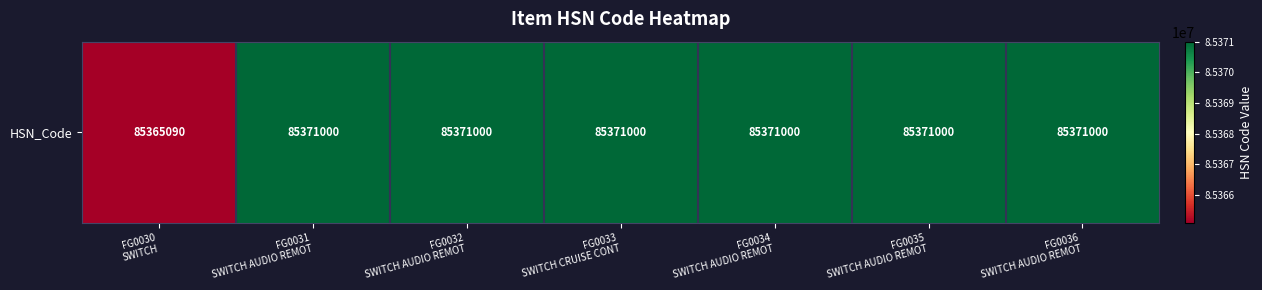

Reading left to right, what are all the values shown in this chart?

85365090	85371000	85371000	85371000	85371000	85371000	85371000